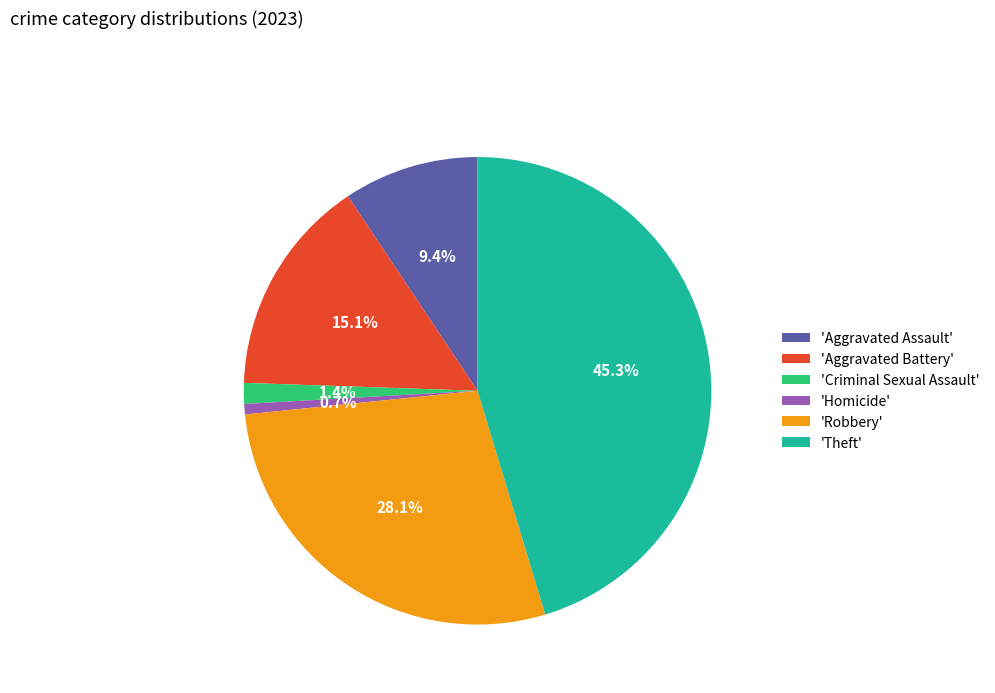

What is the smallest slice in the pie chart?

'Homicide'